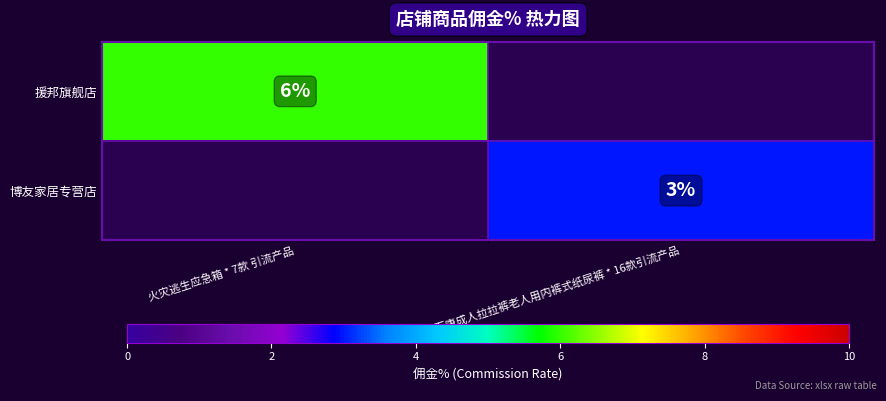

Is it true that 博友家居专营店 equals 2 at 安而康成人拉拉裤老人用内裤式纸尿裤 * 16款引流产品?

False